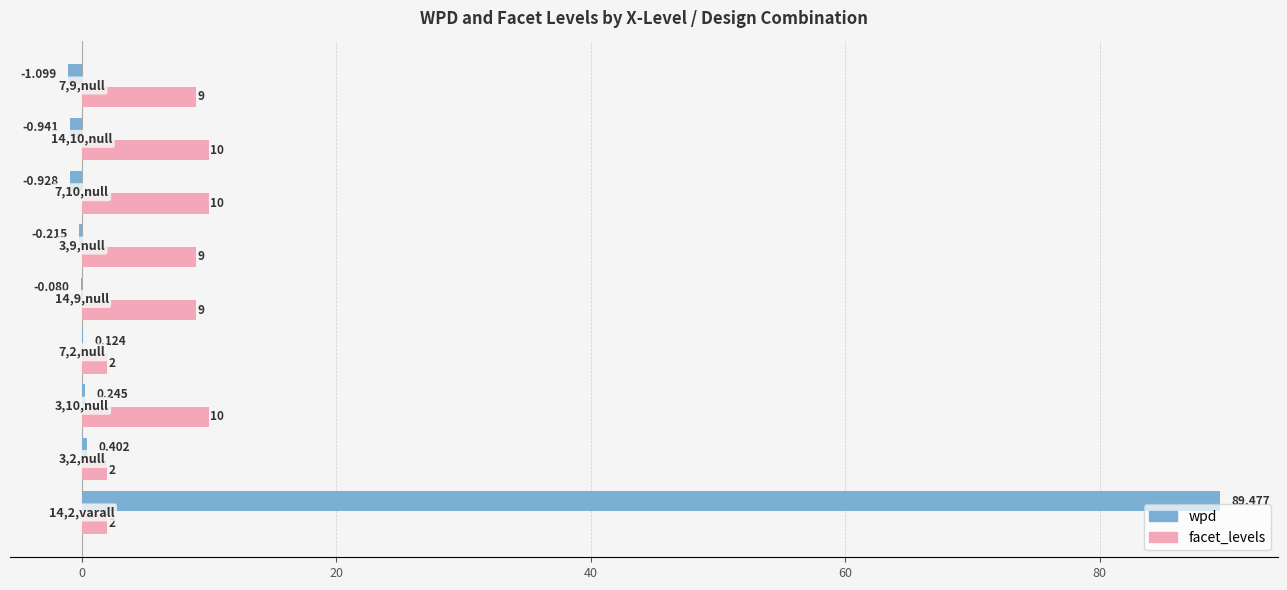

How many distinct data groups are displayed?

2